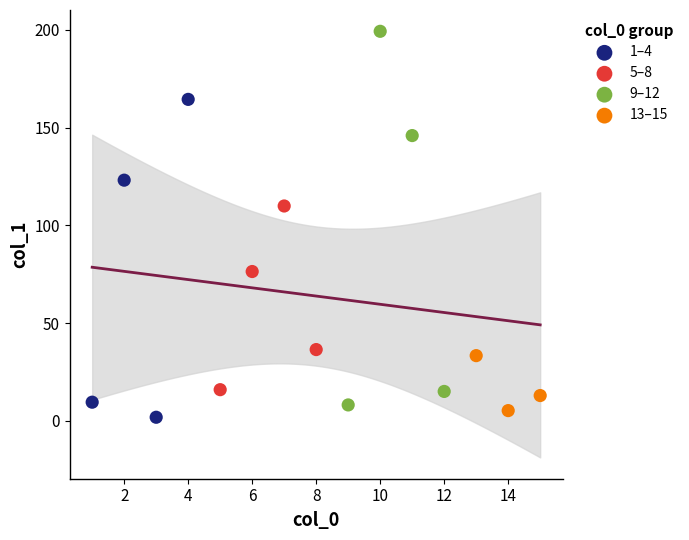

What are all the series names shown in the legend?

1–4, 5–8, 9–12, 13–15